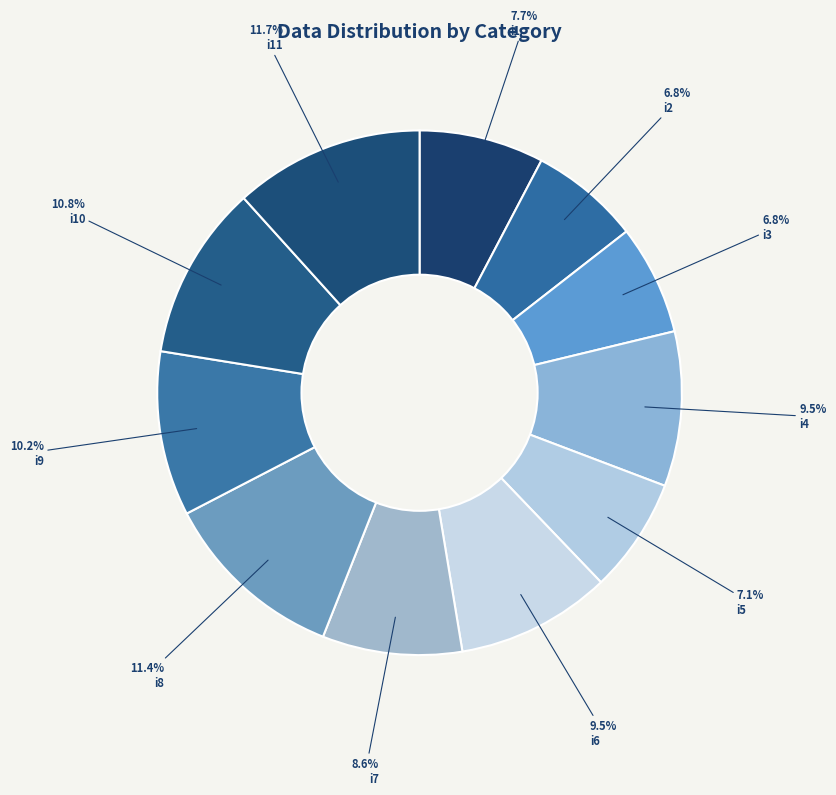

Rank the categories by value from highest to lowest.

i11, i8, i10, i9, i4, i6, i7, i1, i5, i2, i3